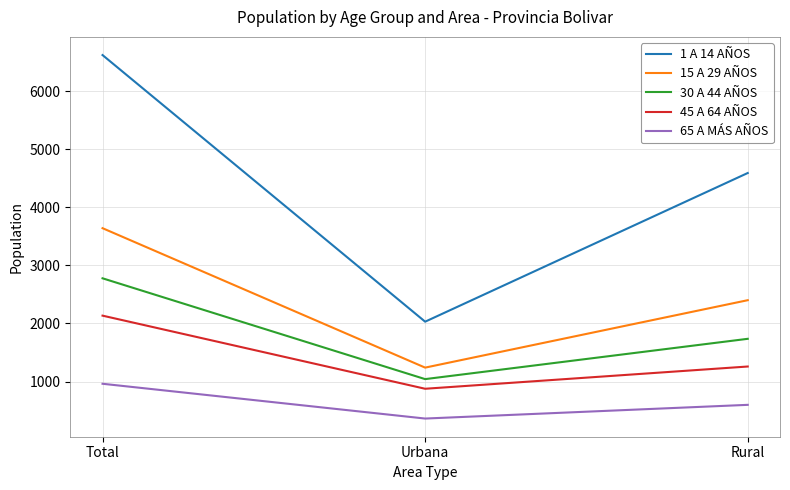

At which label does 45 A 64 AÑOS reach its peak?

Total